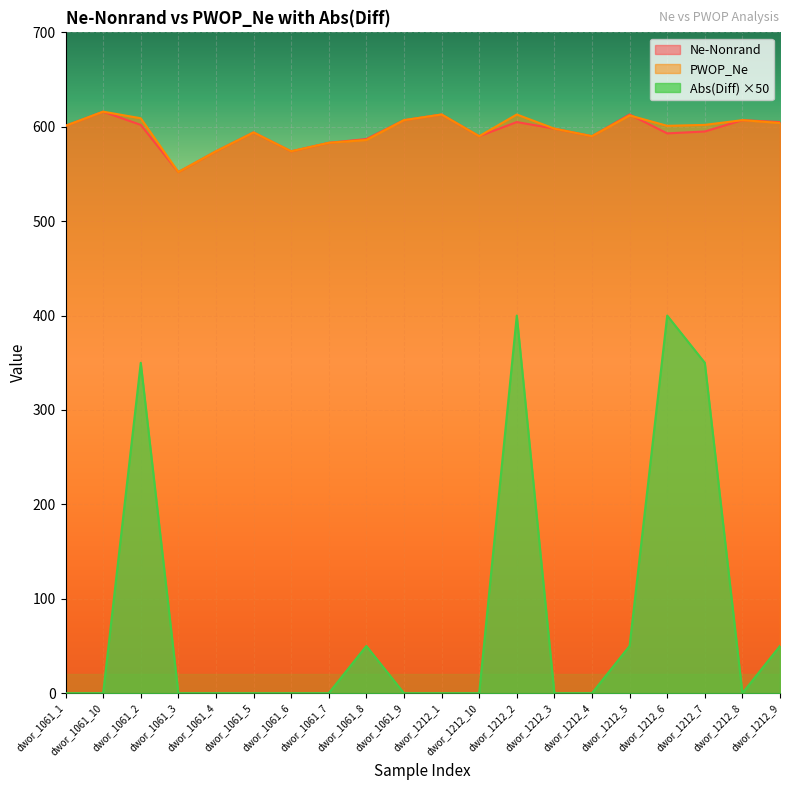

The Abs(Diff) series shows 350 at dwor_1061_2. True or false?

True